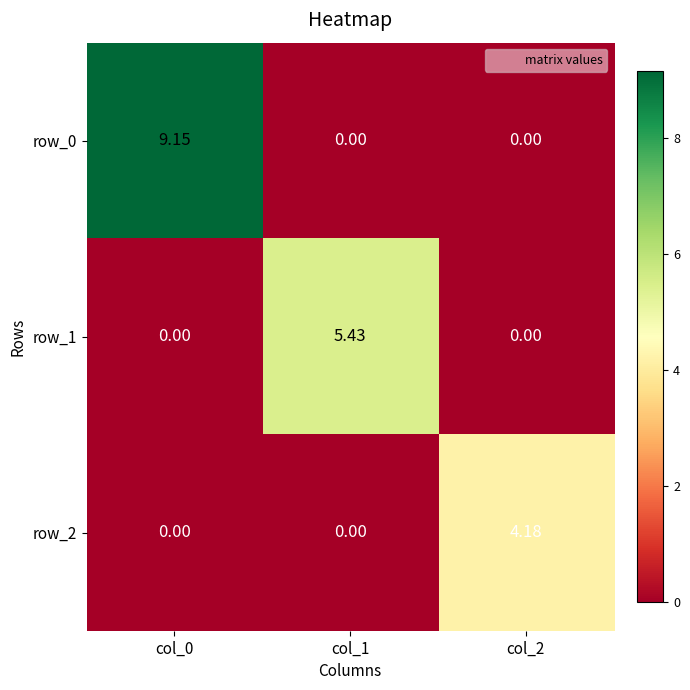

How many values in row_0 are above zero?

1